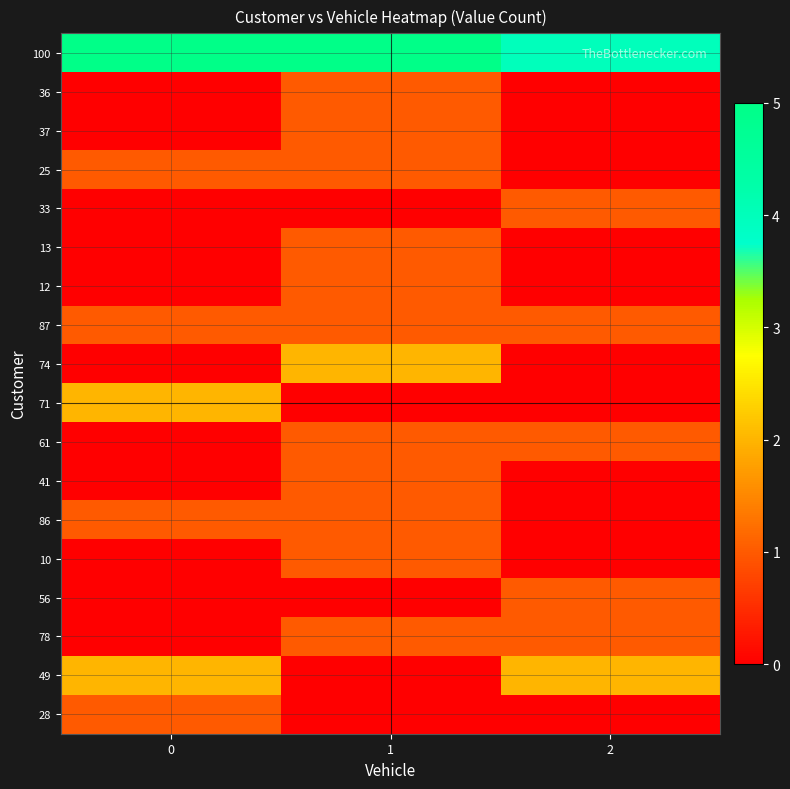

At which category is the sum across all series the highest?

1